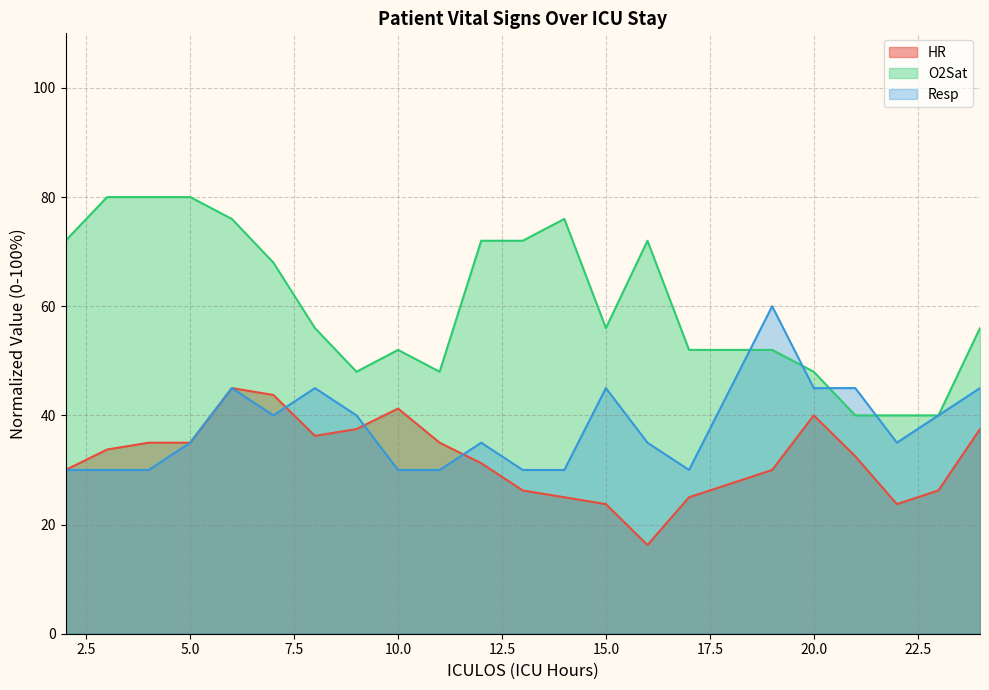

What are all the series names shown in the legend?

HR, O2Sat, Resp